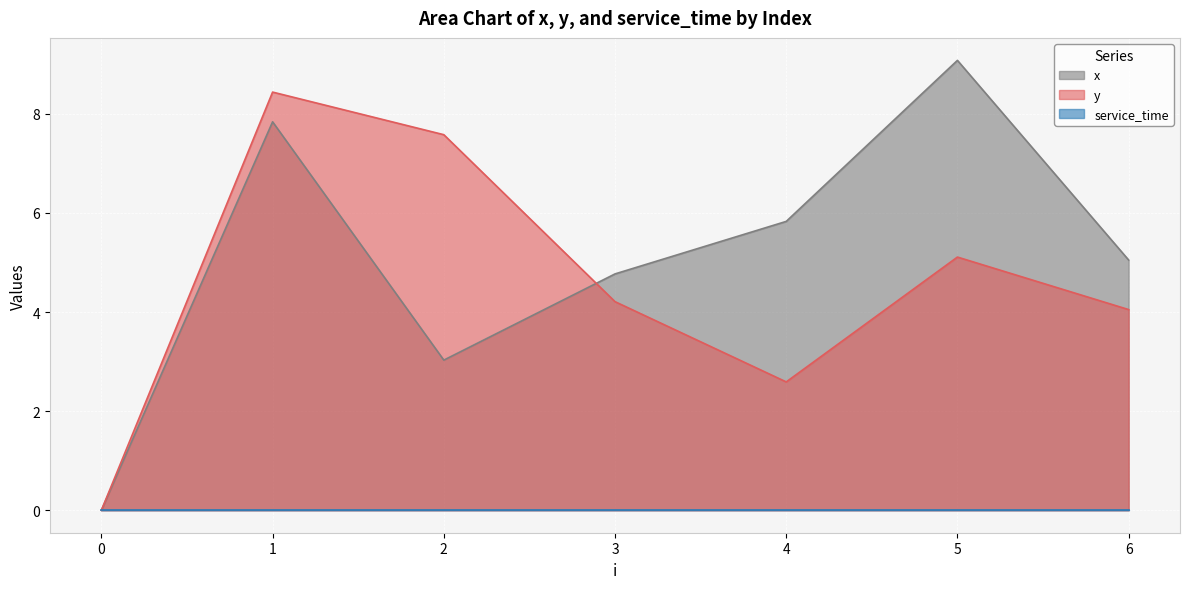

How many positive values does the x series have?

6